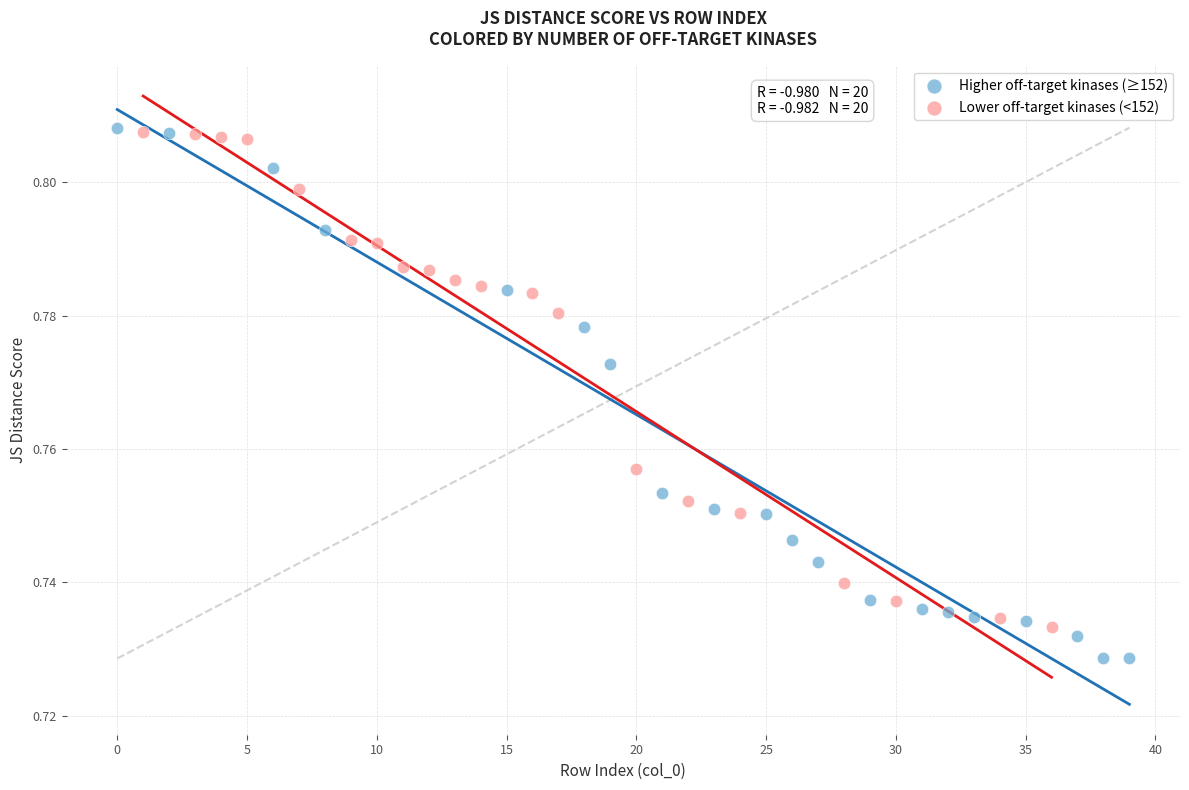

Which series has the largest Y range (max minus min)?

Higher off-target kinases (≥152)